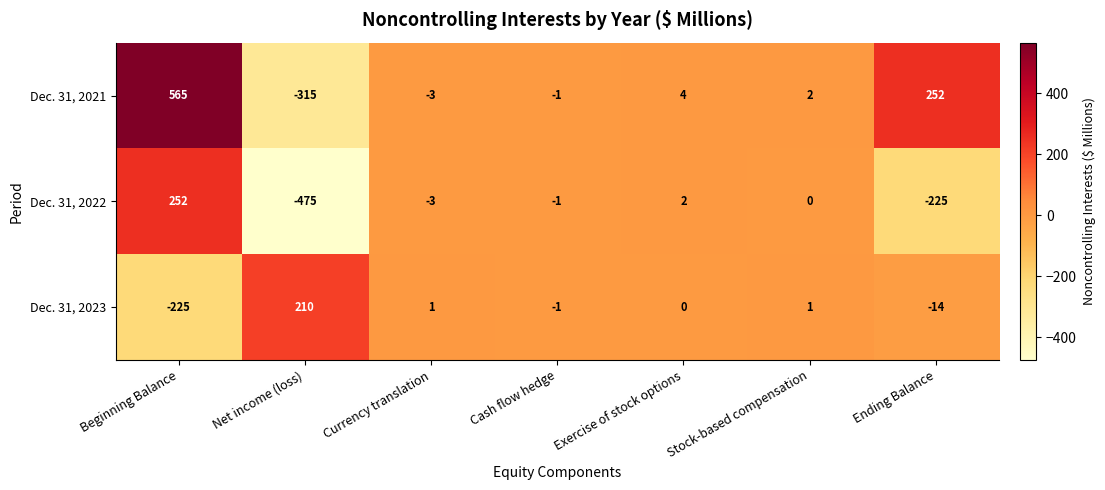

At which label does Dec. 31, 2023 first exceed 0?

Net income (loss)